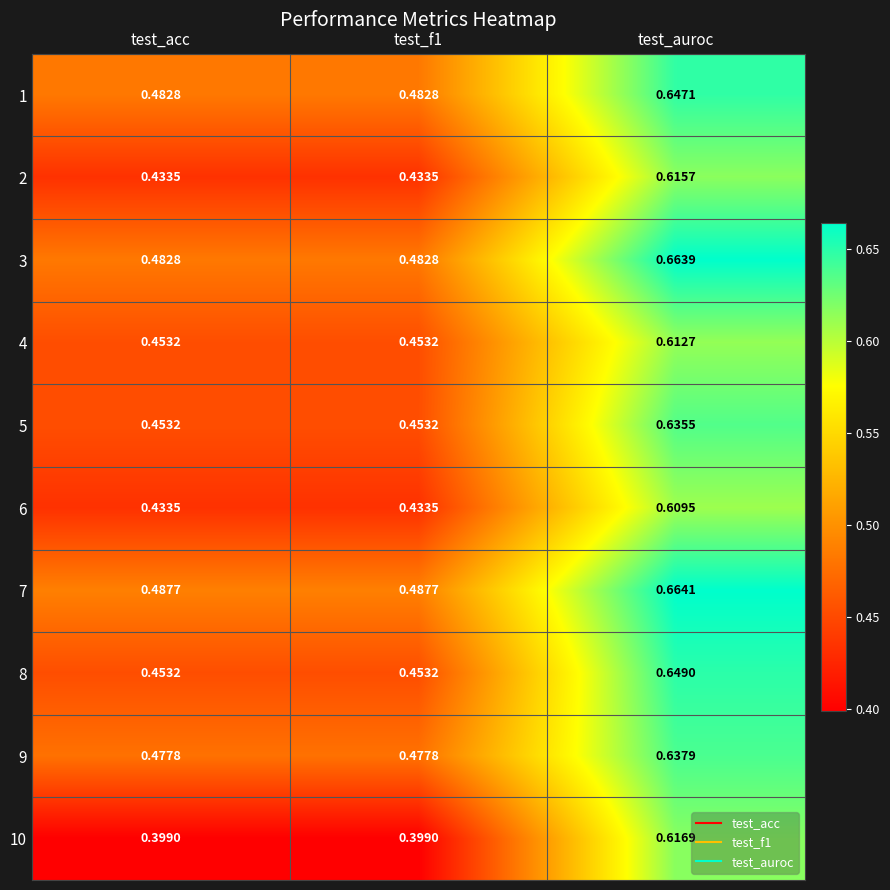

At which category is the sum across all series the highest?

test_auroc